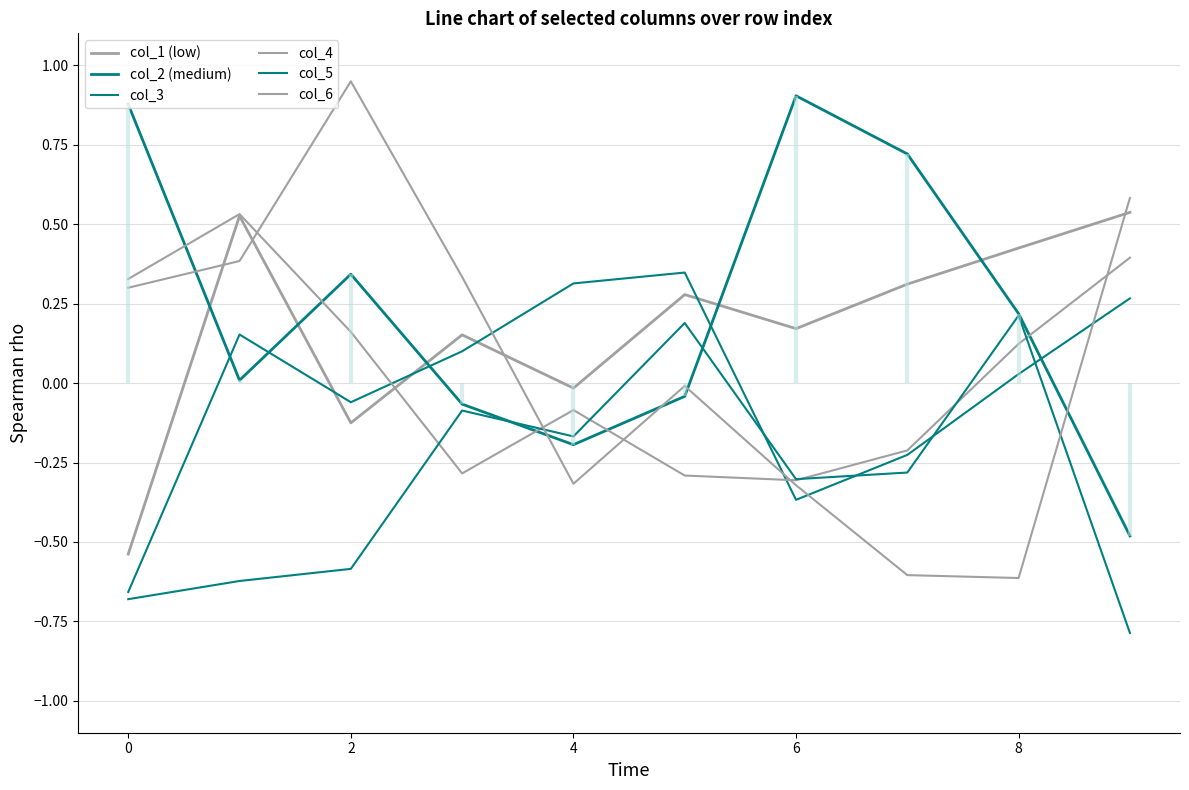

At which label is col_5 closest to 0?

4